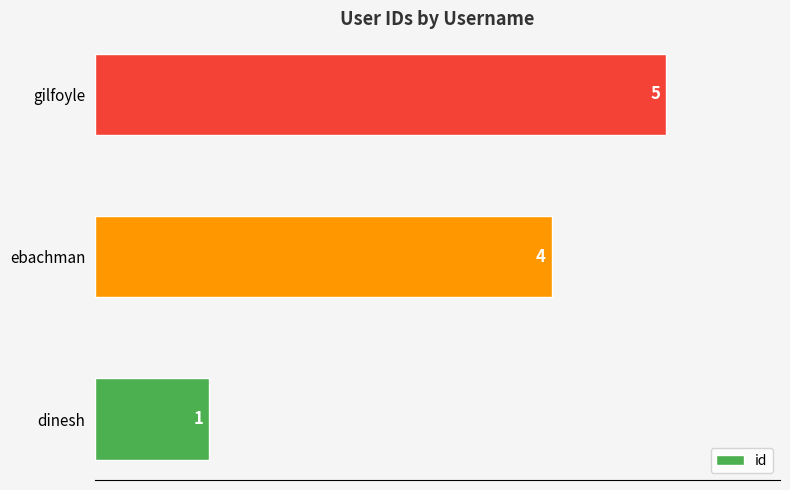

What is the difference between the maximum and minimum values?

4